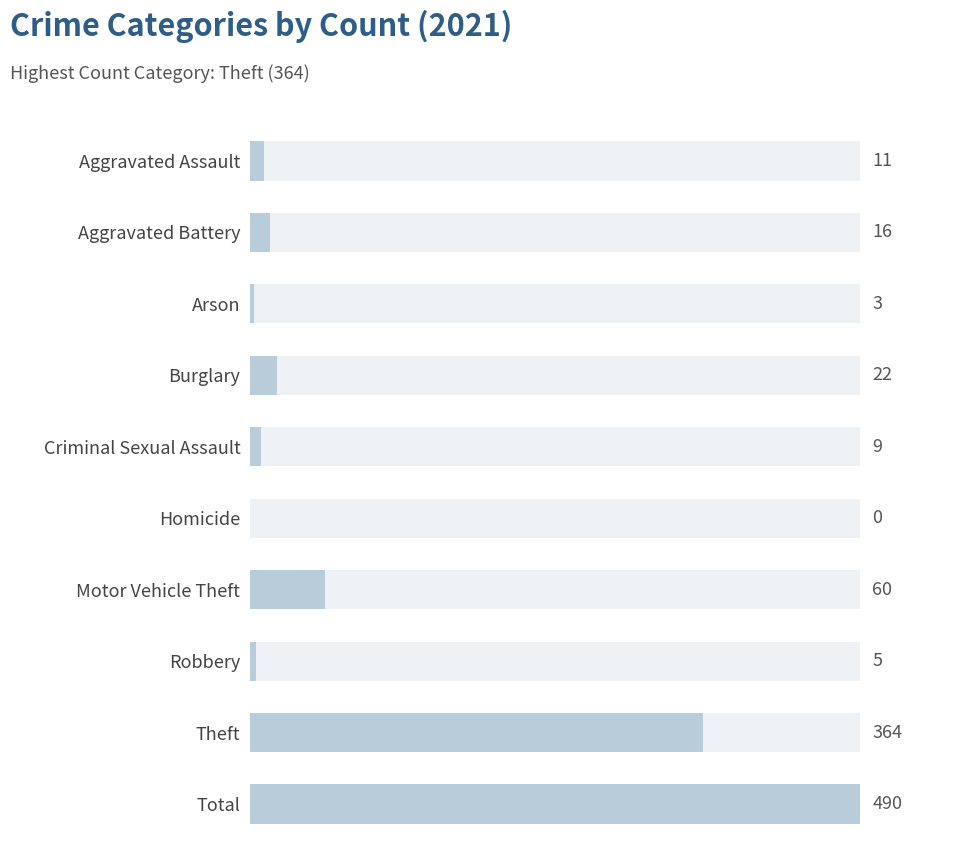

What is the sum of all values?

980